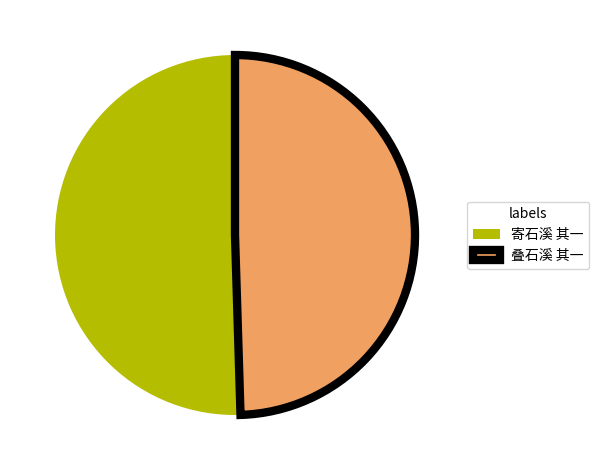

Count the number of slices in the pie.

2